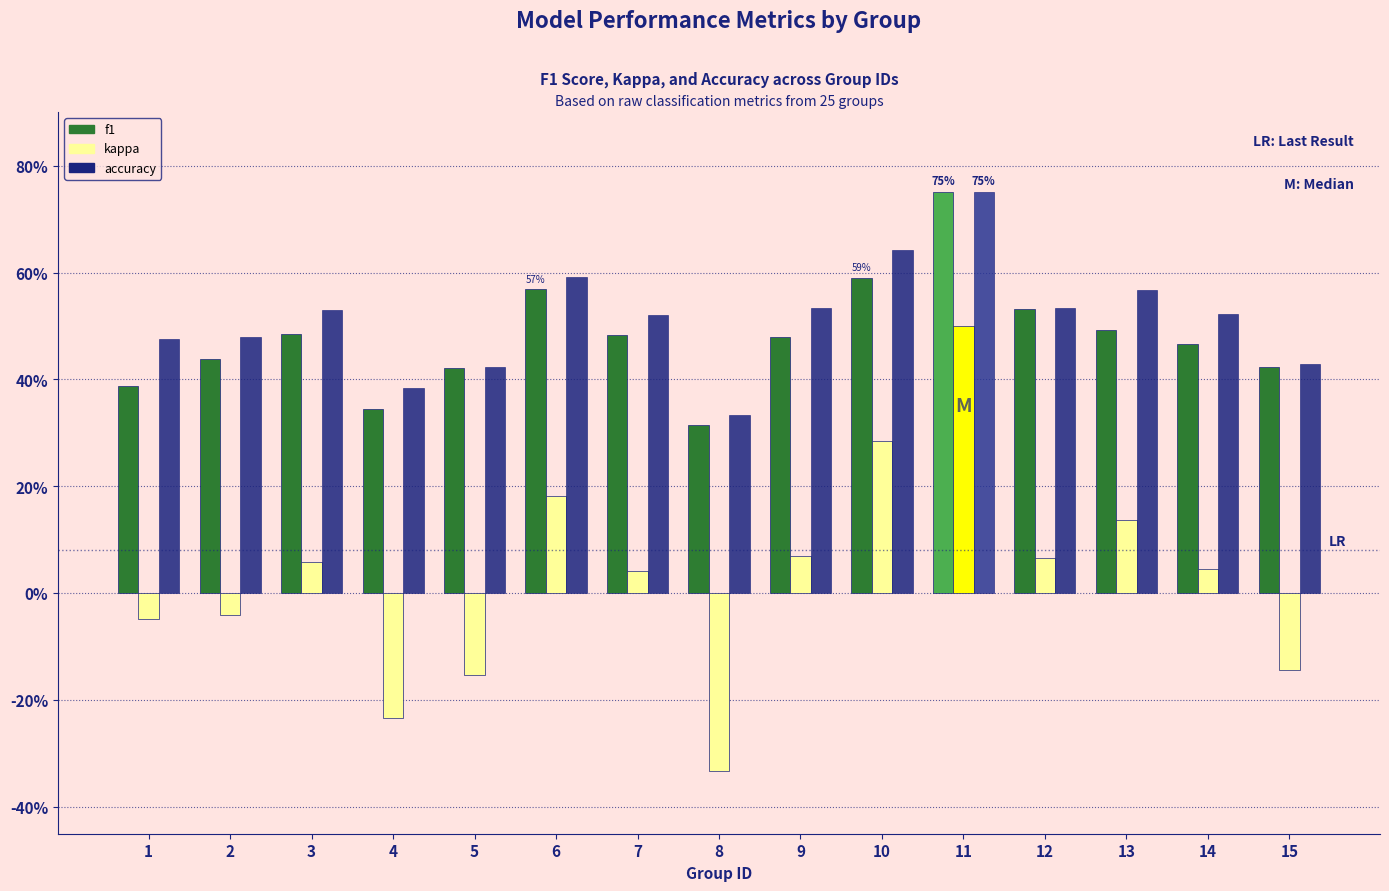

Does the chart contain stacked bars?

No